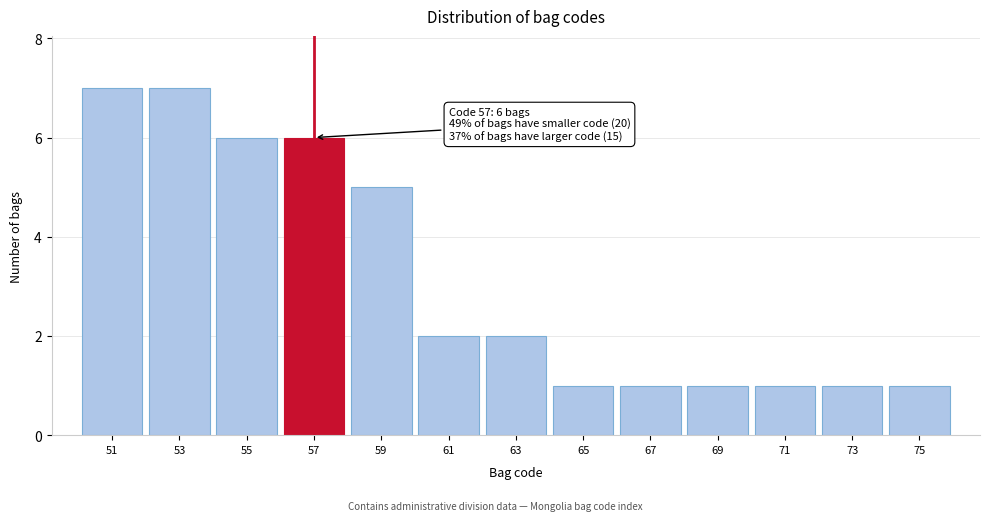

Reading left to right, extract all data points from this chart.

7	7	6	6	5	2	2	1	1	1	1	1	1